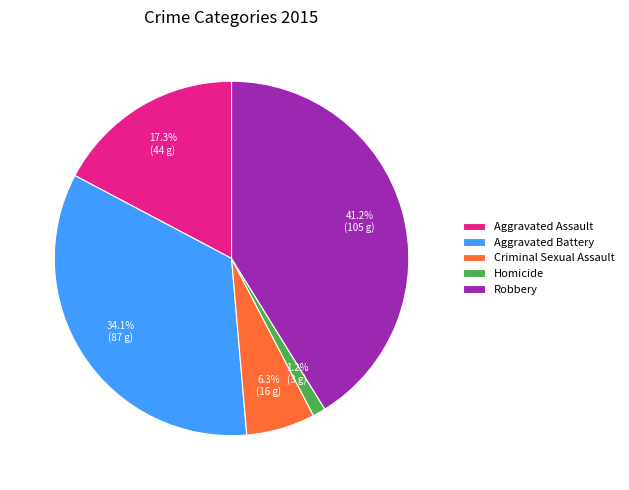

To the nearest percent, what portion does Aggravated Battery represent?

34%